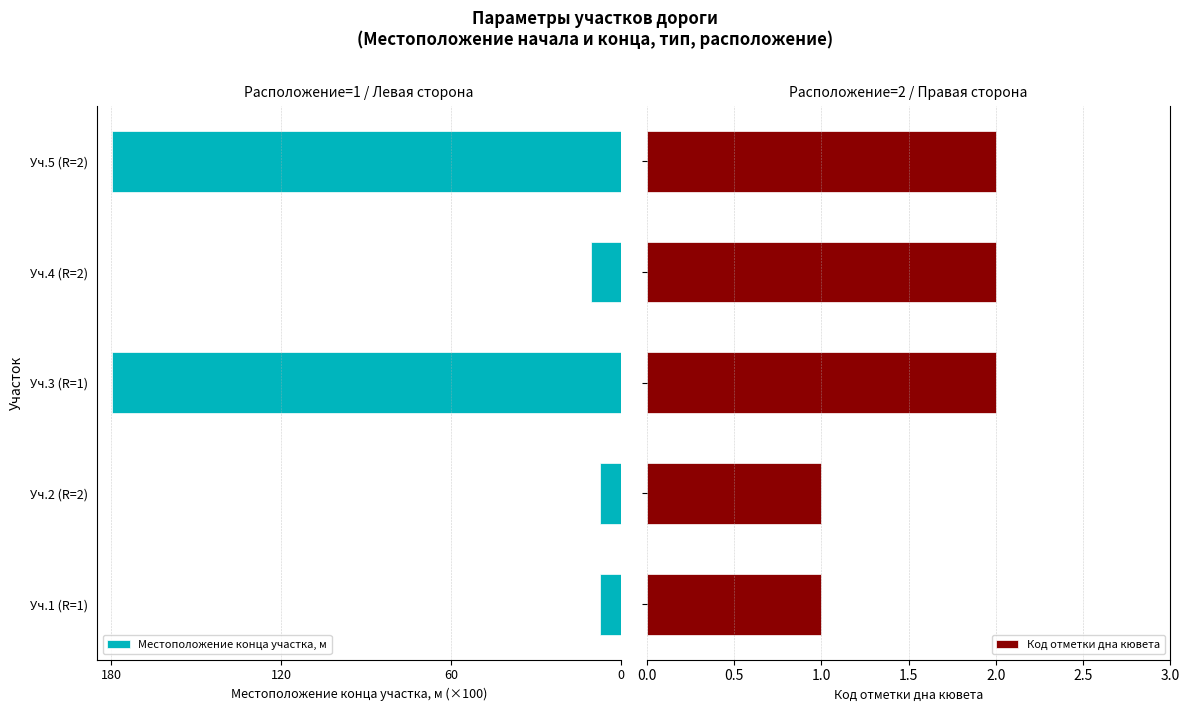

Which series changed the most between Уч.1 (R=1) and Уч.4 (R=2)?

Местоположение конца участка, м